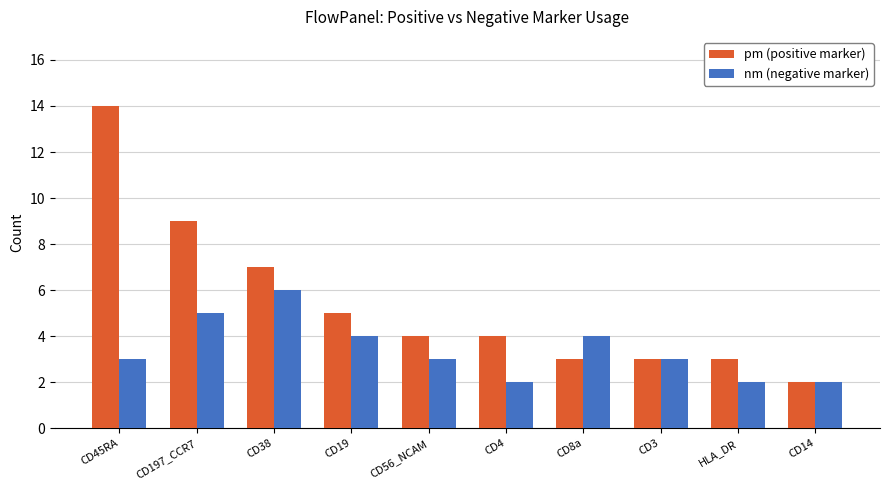

Are the bars horizontal?

No